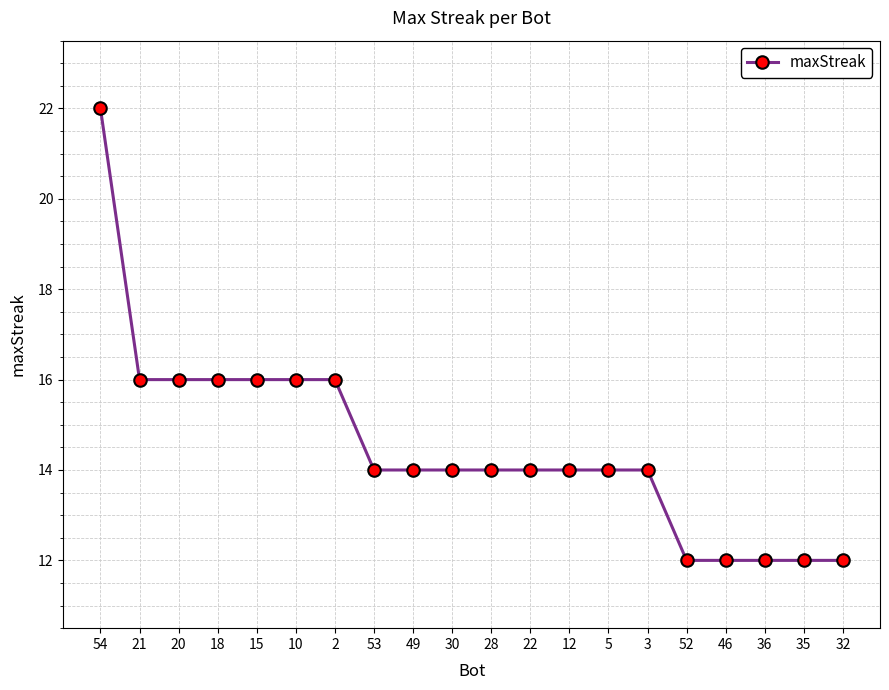

What is the value of the 14th point from the left?

14